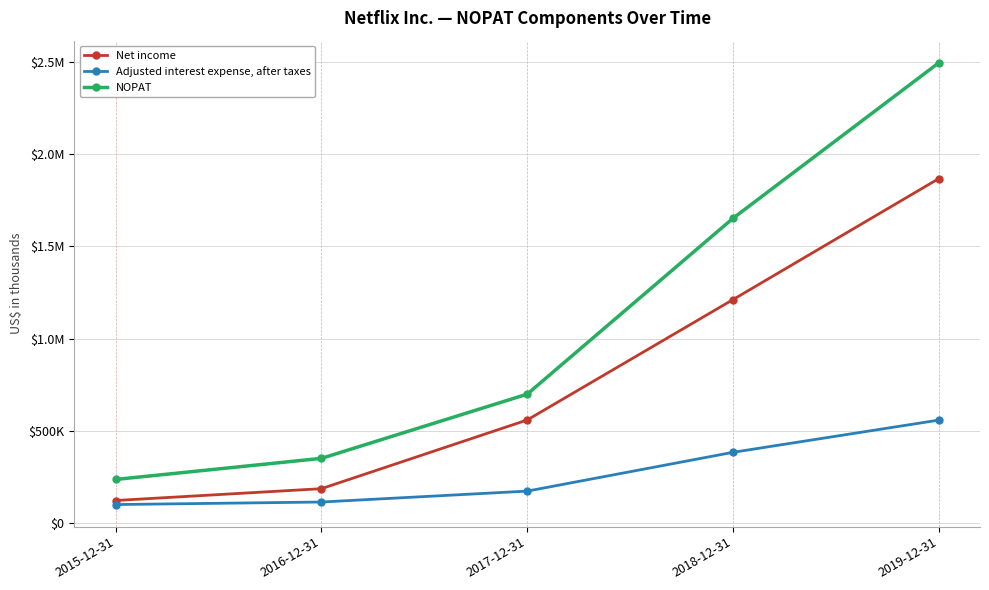

Reading left to right, list all the values displayed in this chart.

Net income: 122641	186678	558929	1211242	1866916
Adjusted interest expense, after taxes: 100704	114430	173542	383758	558281
NOPAT: 236693	350945	698849	1651757	2494304